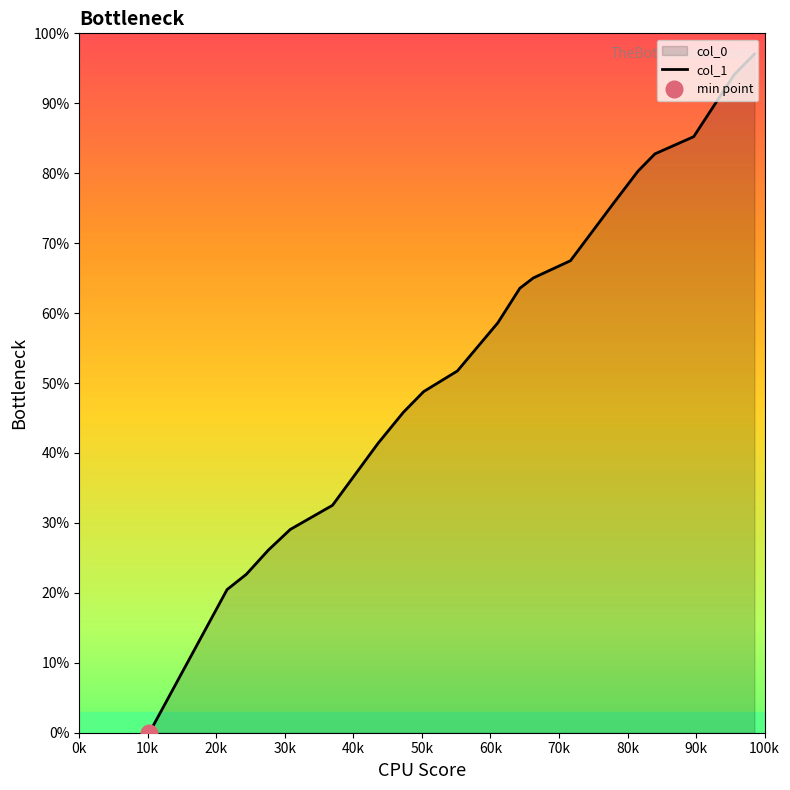

Does the chart have visible grid lines?

No